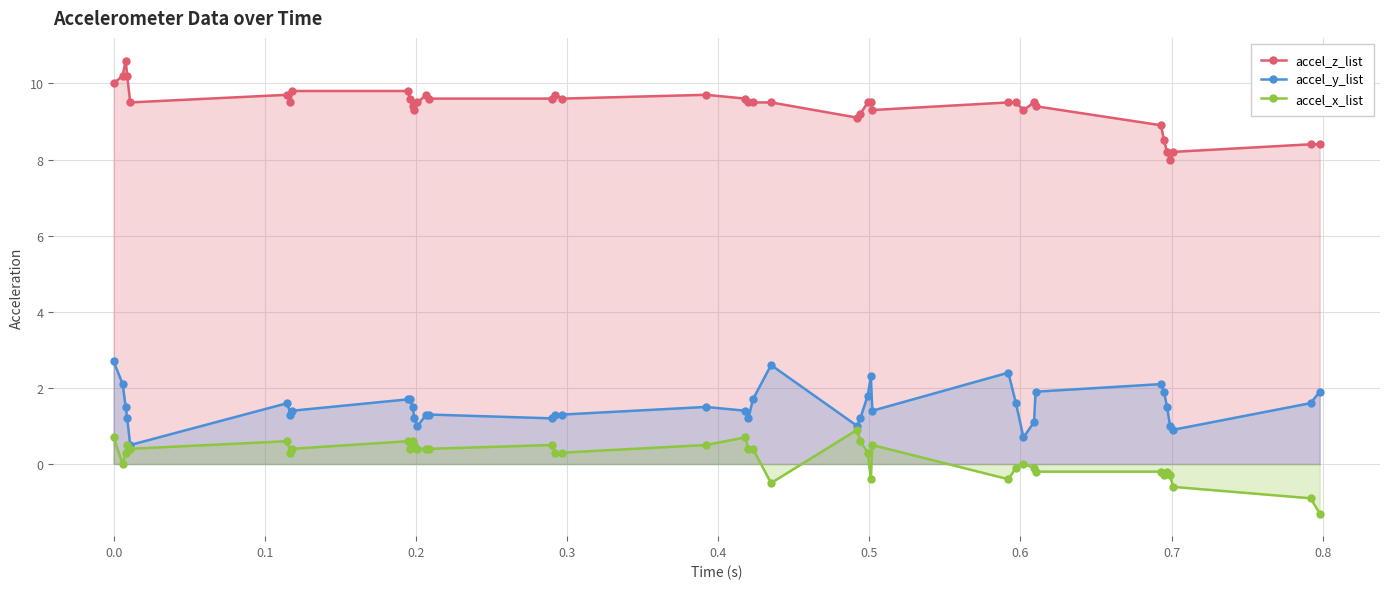

How many lines are shown in the chart?

3